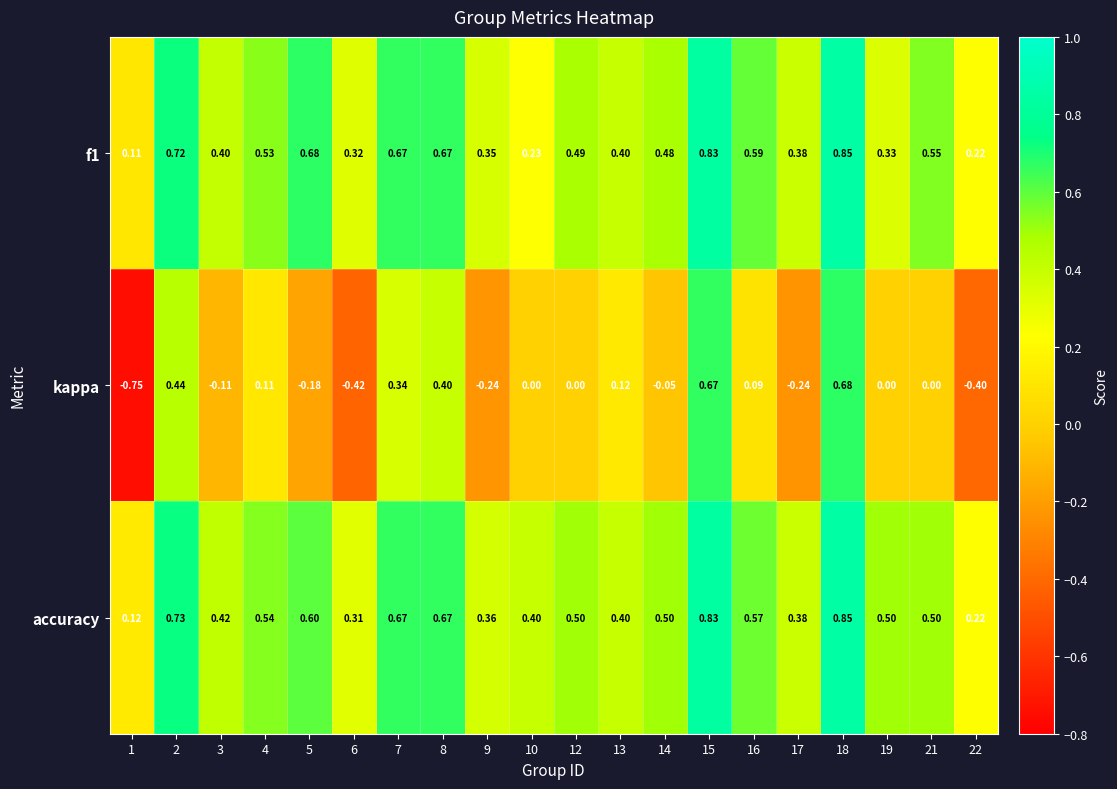

Is the value of kappa at 1 greater than the value of accuracy at 17?

No